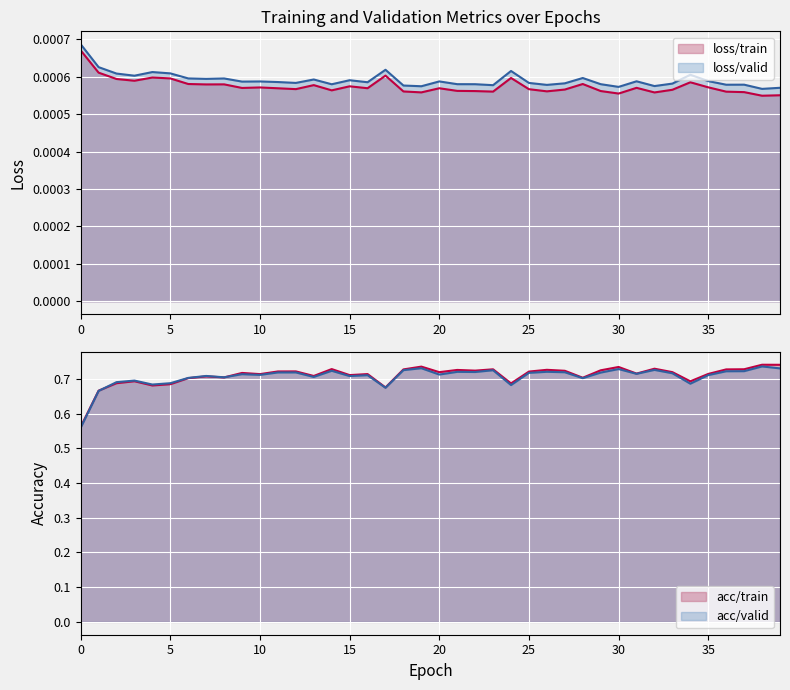

What is the maximum value shown in the chart?

0.7